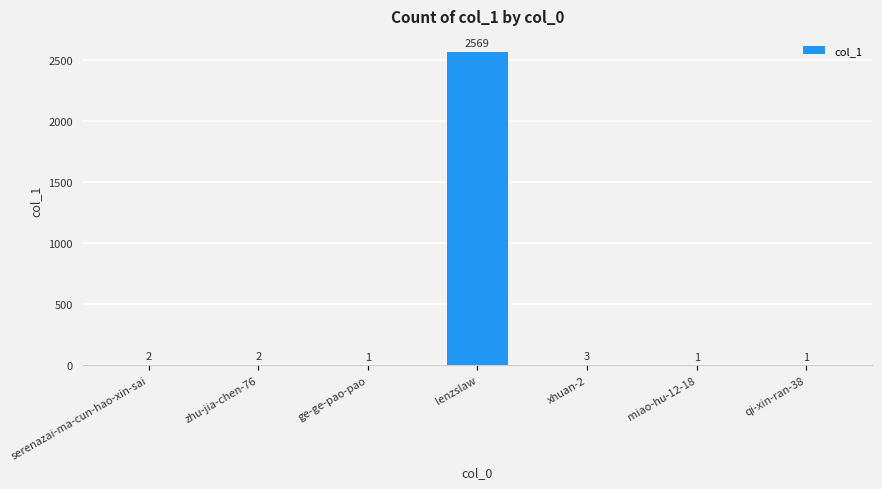

At which label is the value closest to 1285?

xhuan-2